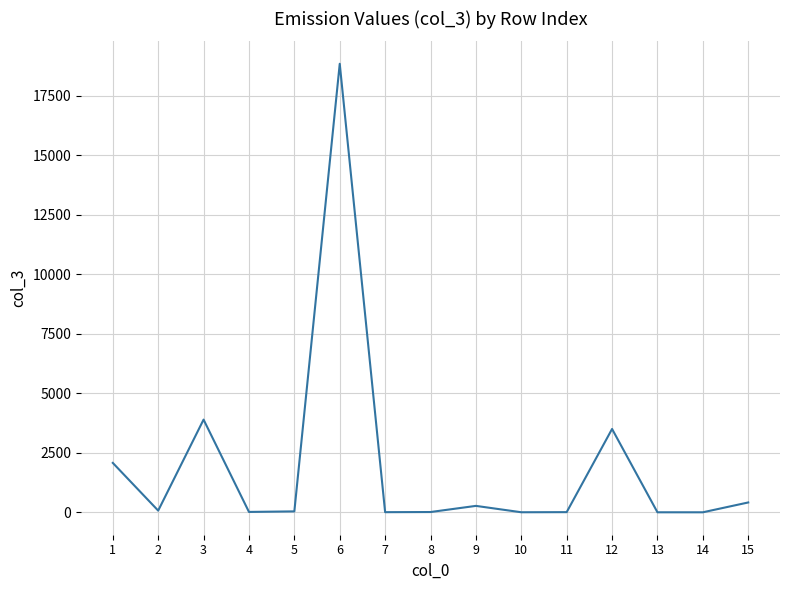

What is the greatest value displayed?

18846.7